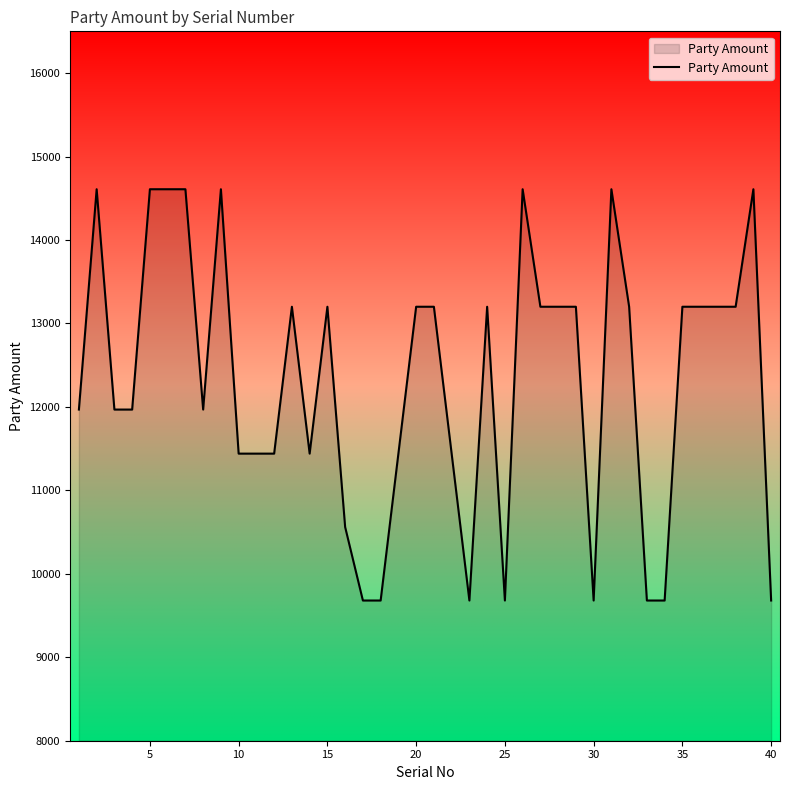

What is the minimum value shown in the chart?

9680